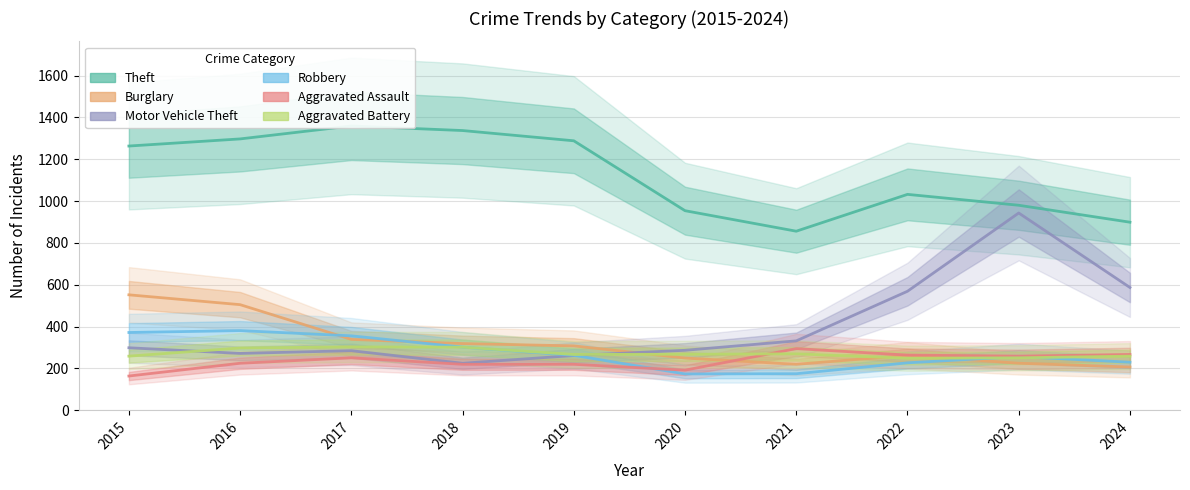

What is the difference between the Robbery values at 2021 and 2016?

206